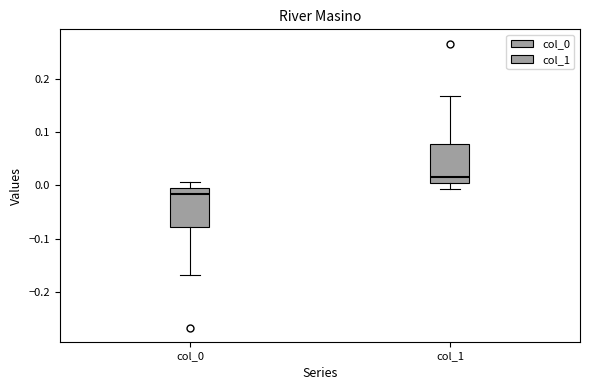

Reading left to right, transcribe this box plot: for each box, give where its median line is, the range the box spans, and where its two whiskers end, as read against the y-axis. The values are not printed on the chart, so give them approximately, as read against the axis.

col_0: median -0.02, box -0.08 to 0.00, whiskers -0.17 to 0.01
col_1: median 0.02, box 0.00 to 0.08, whiskers -0.01 to 0.17